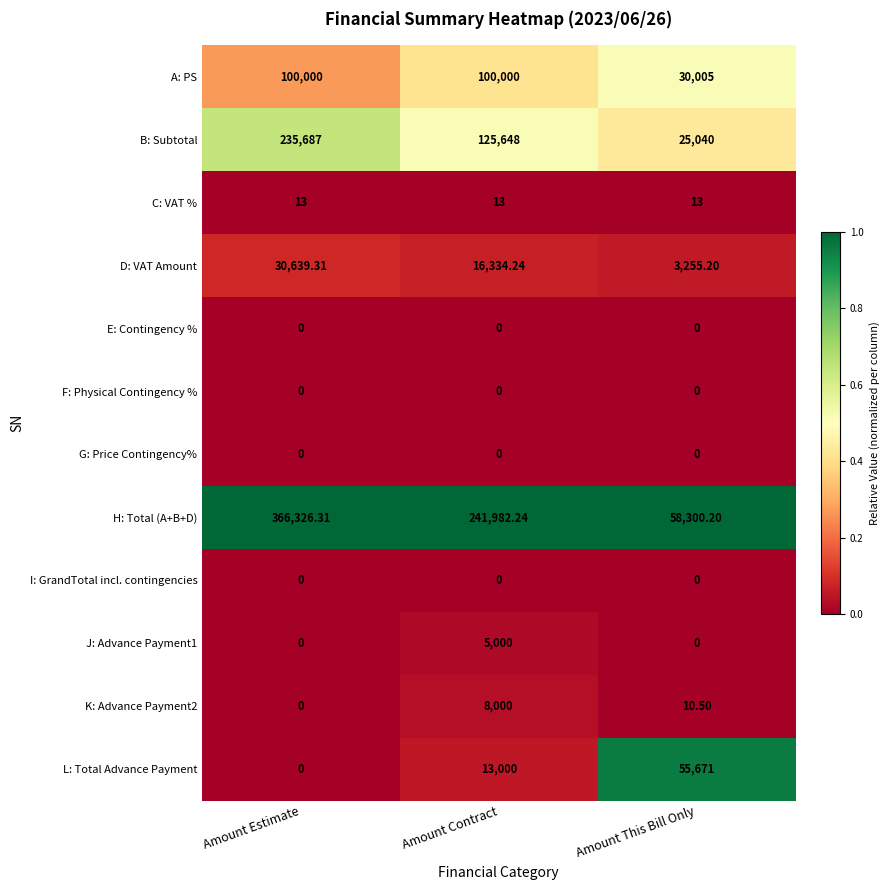

Which series has the widest spread of values?

H: Total (A+B+D)